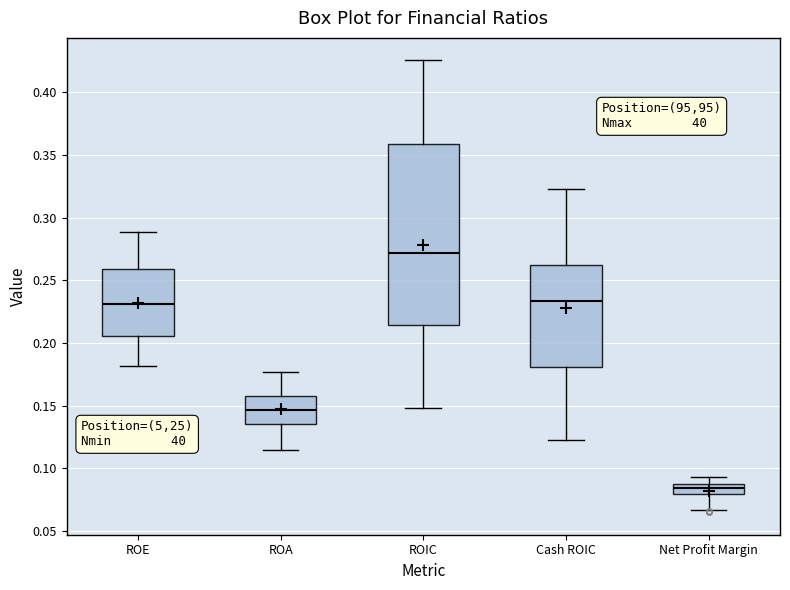

Reading left to right, transcribe this box plot: for each box, give where its median line is, the range the box spans, and where its two whiskers end, as read against the y-axis. The values are not printed on the chart, so give them approximately, as read against the axis.

ROE: median 0.230, box 0.205 to 0.260, whiskers 0.180 to 0.290
ROA: median 0.145, box 0.135 to 0.160, whiskers 0.115 to 0.175
ROIC: median 0.270, box 0.215 to 0.360, whiskers 0.150 to 0.425
Cash ROIC: median 0.235, box 0.180 to 0.260, whiskers 0.120 to 0.325
Net Profit Margin: median 0.085, box 0.080 to 0.090, whiskers 0.065 to 0.095